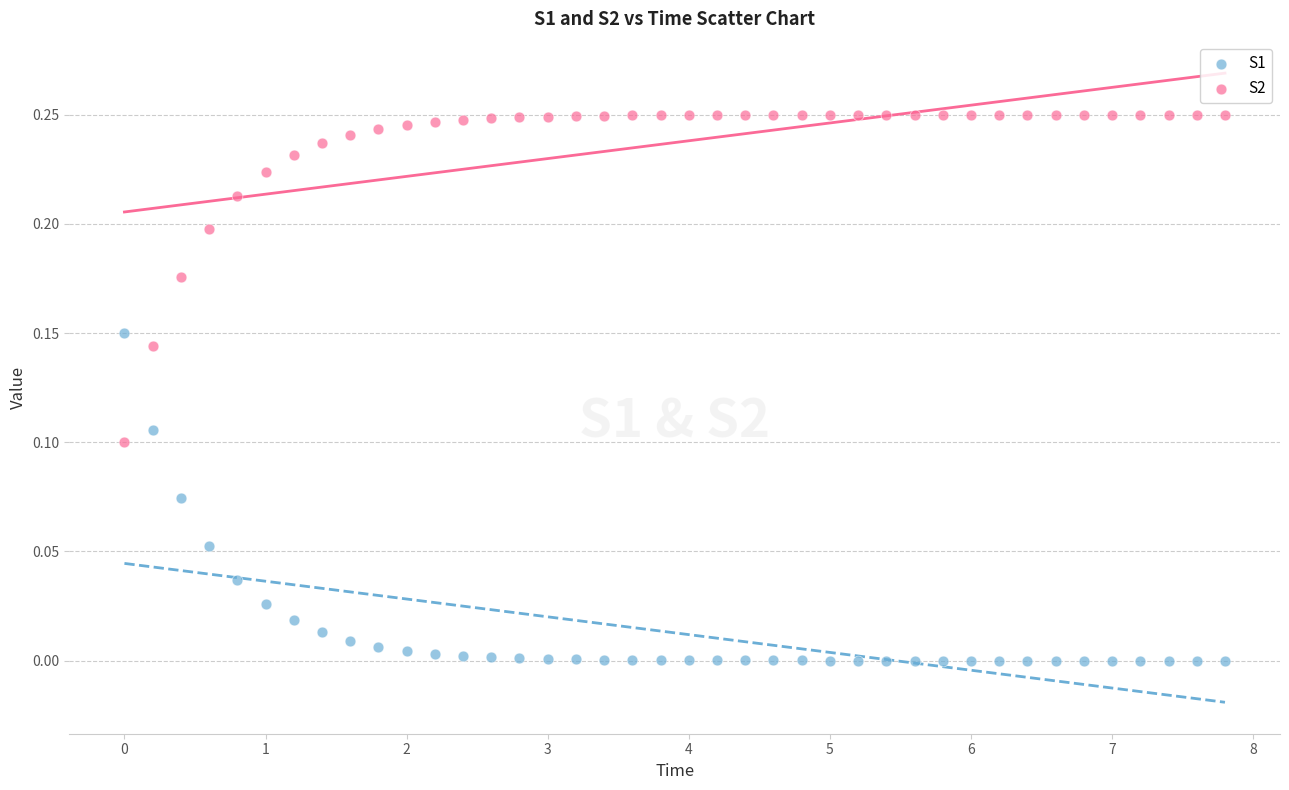

Across all data points, what is the range of X values (max minus min)?

7.8